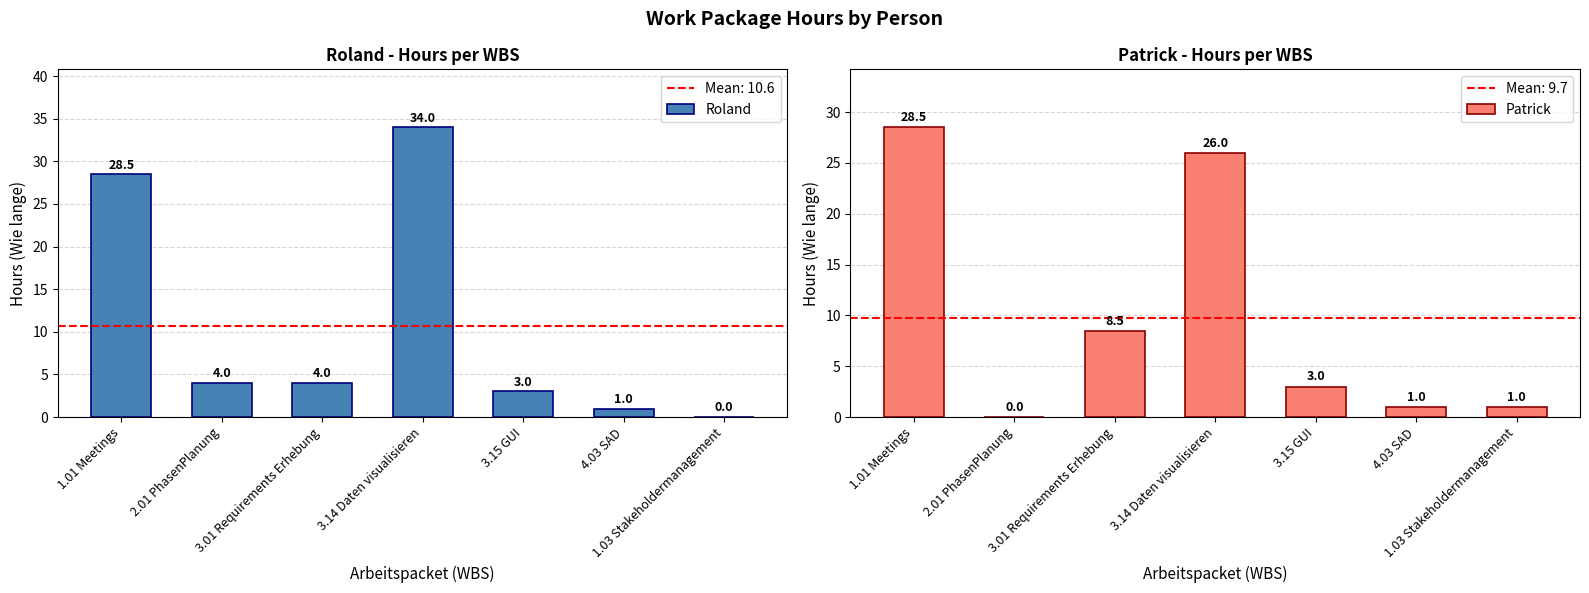

How many distinct data groups are displayed?

2